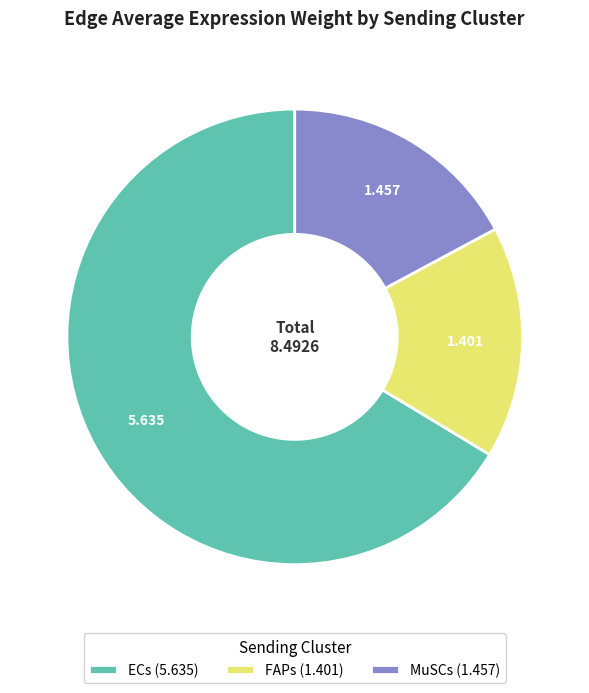

Is the sum of ECs (5.635) and FAPs (1.401) greater than half?

Yes